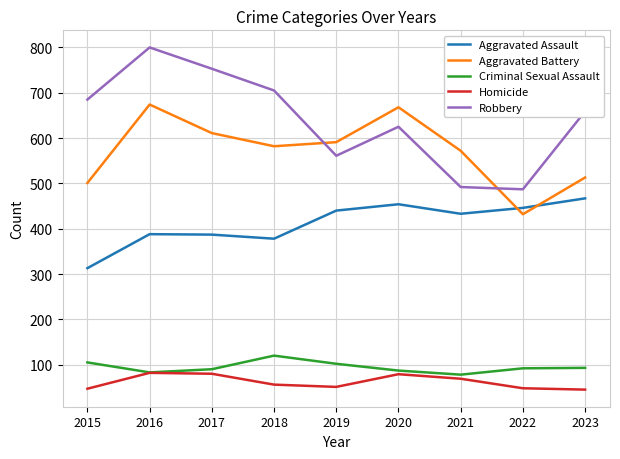

Between 2020 and 2021, which series saw the biggest shift?

Robbery